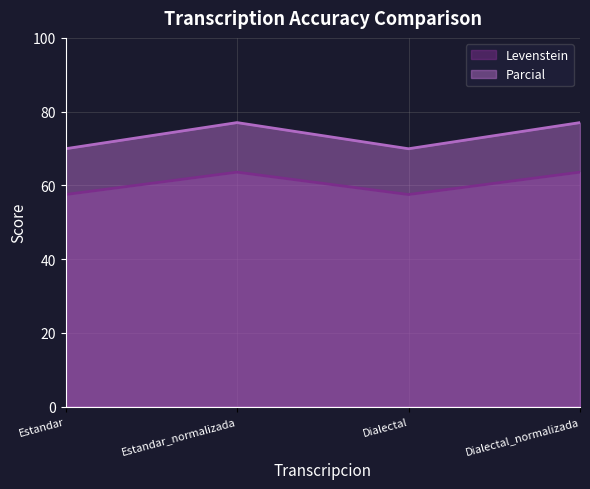

What is the difference between the second highest and second lowest values in the Levenstein series?

6.1